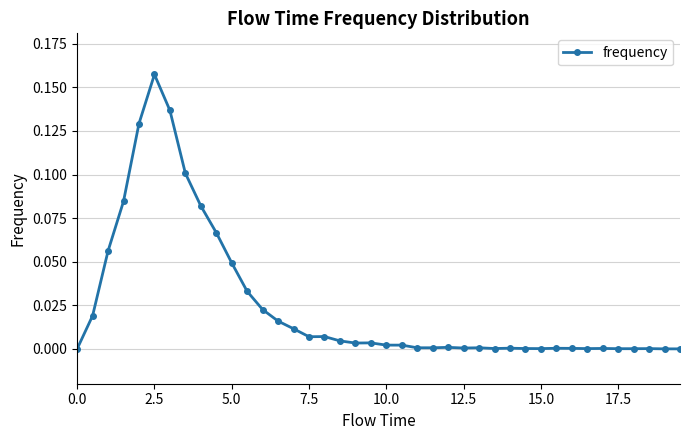

True or false: the data has more than 1 interior local peaks.

True